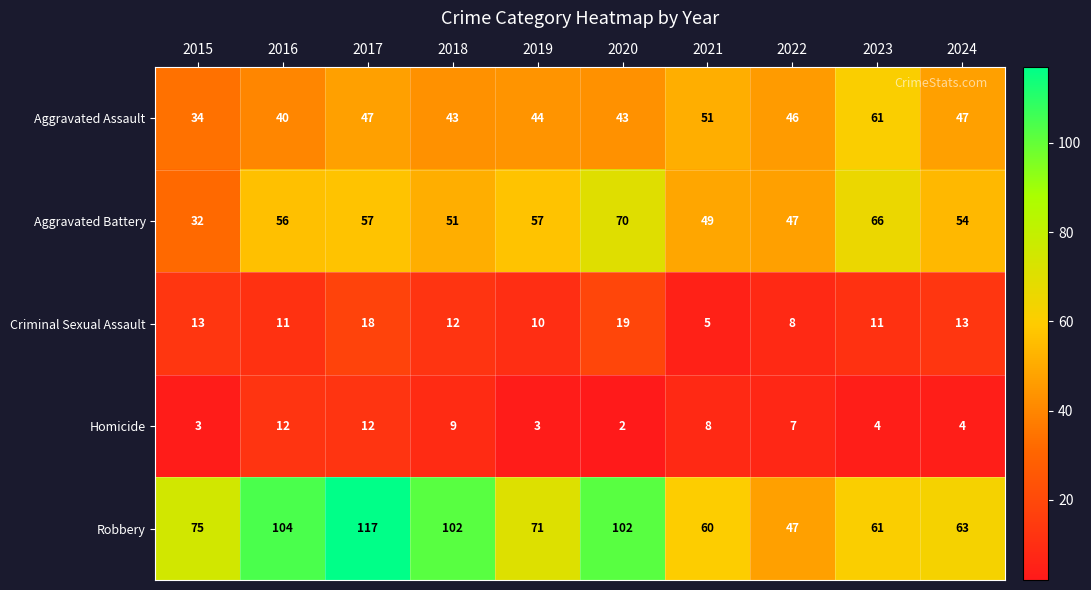

What value does the Aggravated Assault series have at 2024?

47